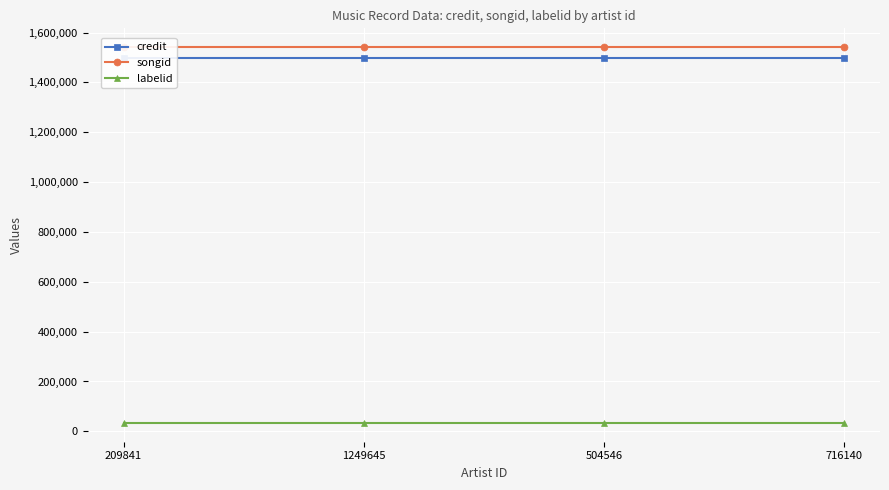

Rank the series at 716140 from highest to lowest value.

songid, credit, labelid